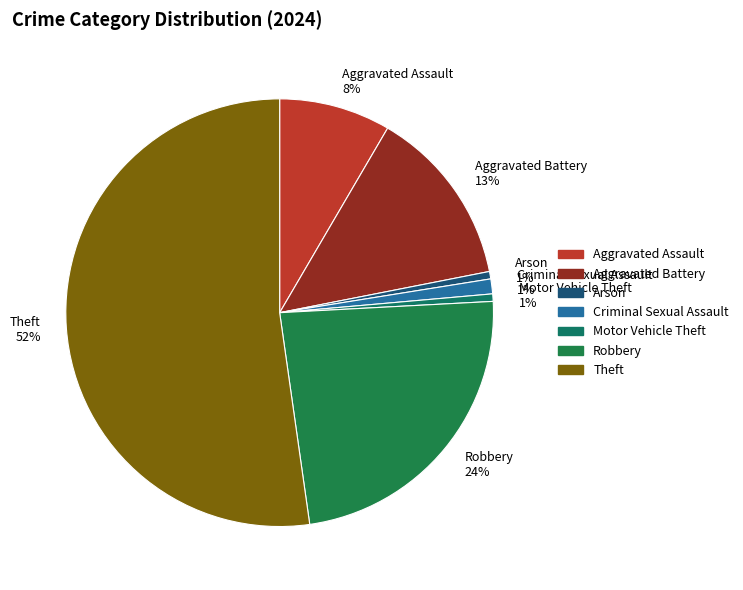

Between Aggravated Assault 8% and Aggravated Battery 13%, which is larger?

Aggravated Battery 13%